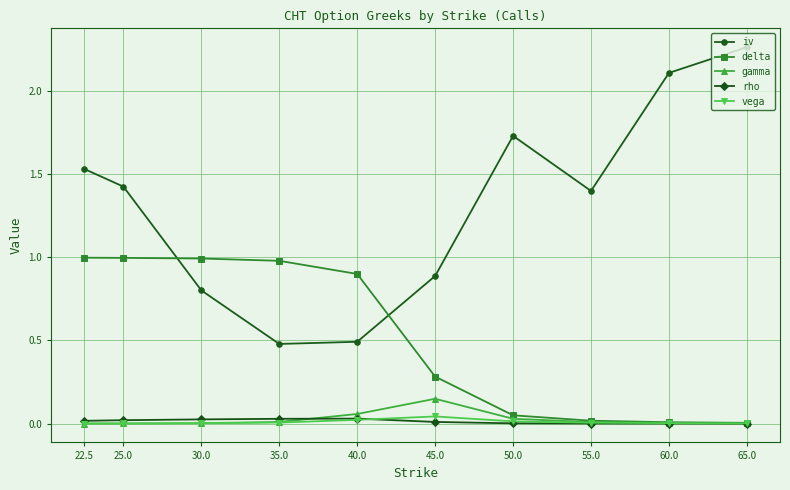

Is it true that rho equals 0.0 at 65.0?

True